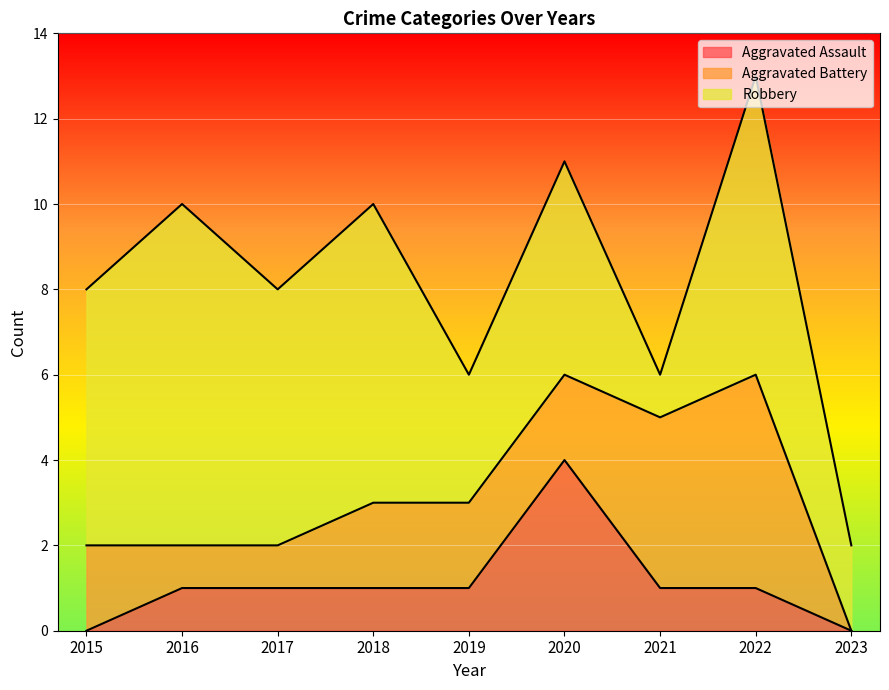

What is the average value of the Aggravated Assault series?

1